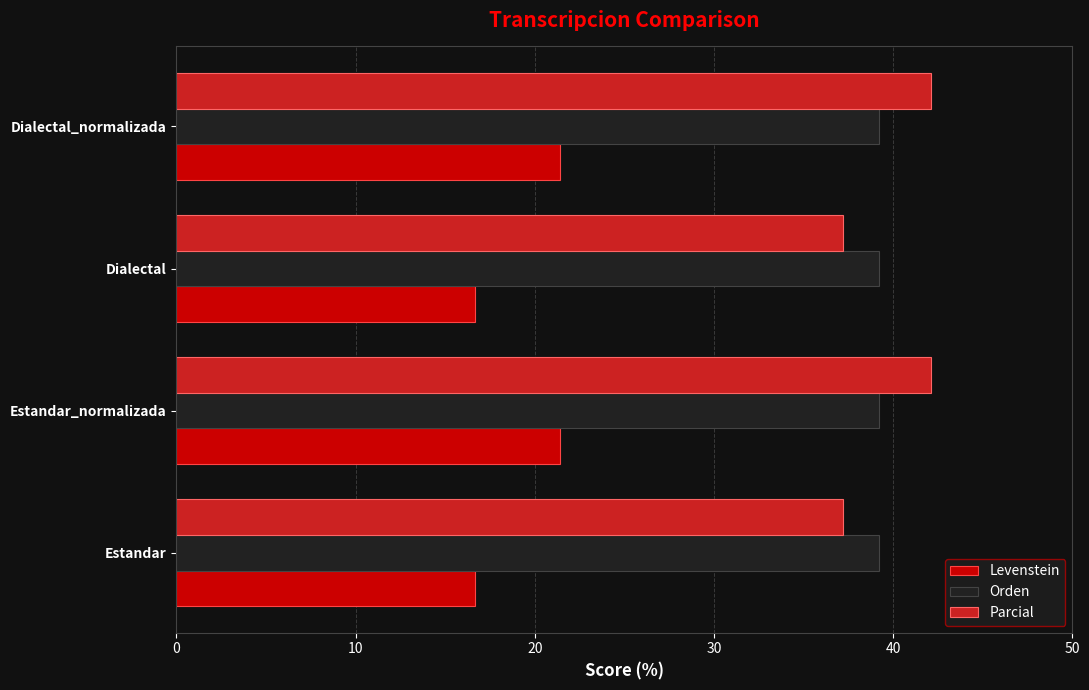

What is the sum of all Levenstein values?

76.2